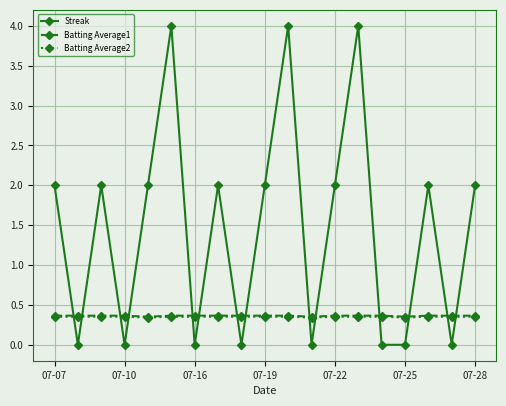

Which series has the largest range (max minus min)?

Streak